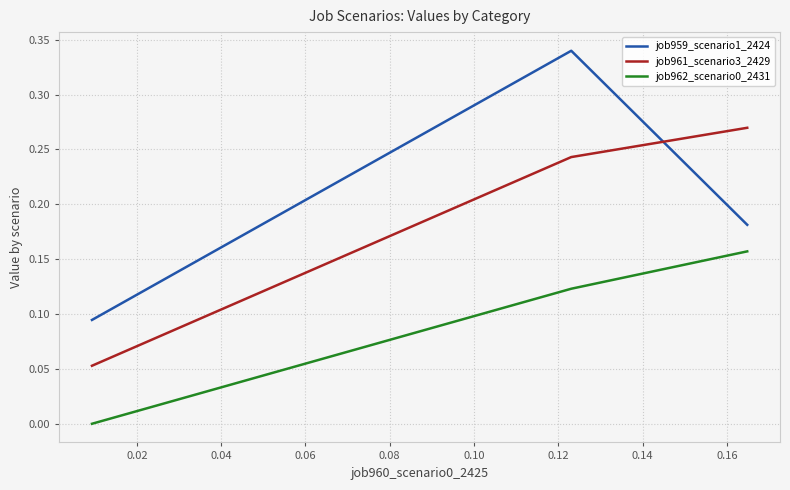

What is the sum of the job961_scenario3_2429 values at 0.04 and 0.02?

0.3